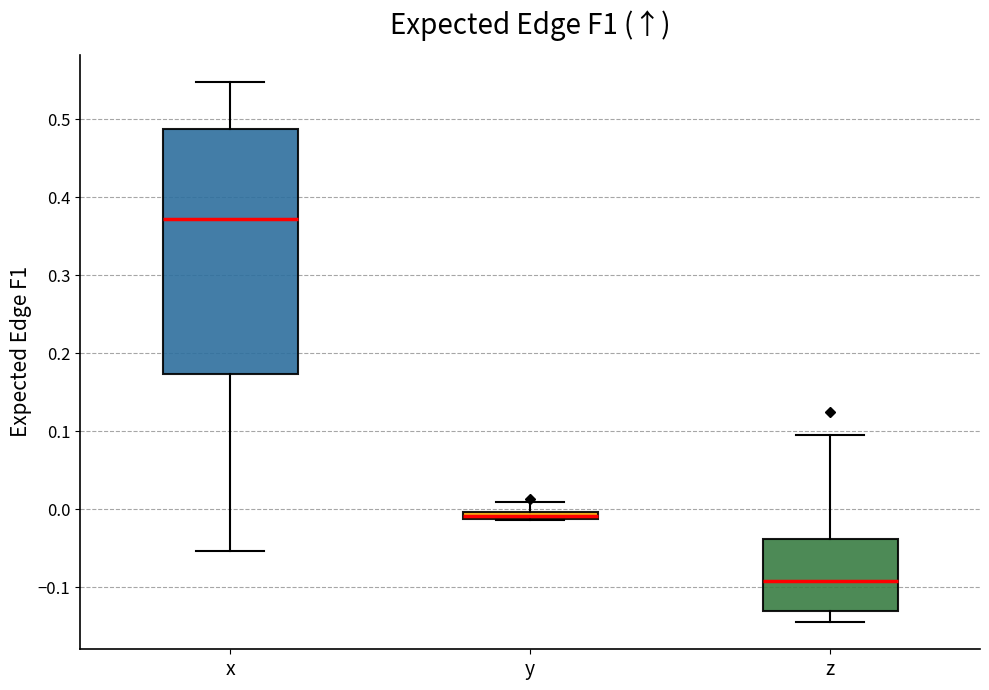

Where does the upper whisker of the box for z end on the y-axis? The values are not printed on the chart, so give them approximately, as read against the axis.

0.10